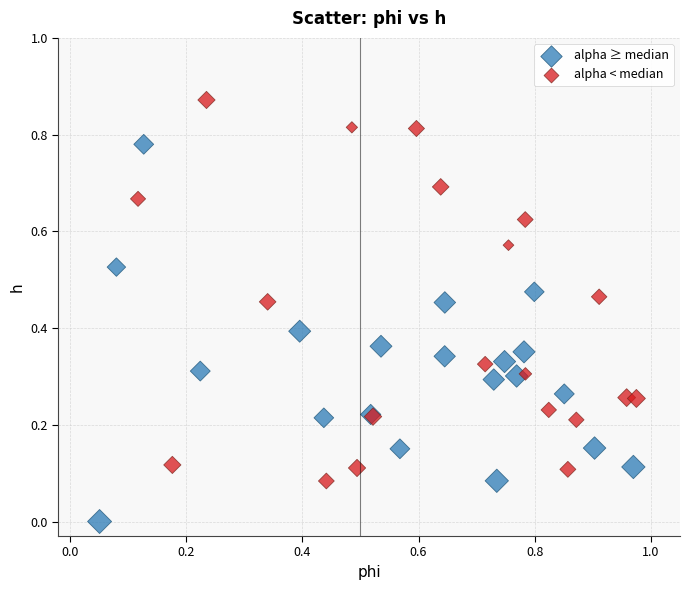

Which series reaches the maximum Y coordinate?

alpha < median